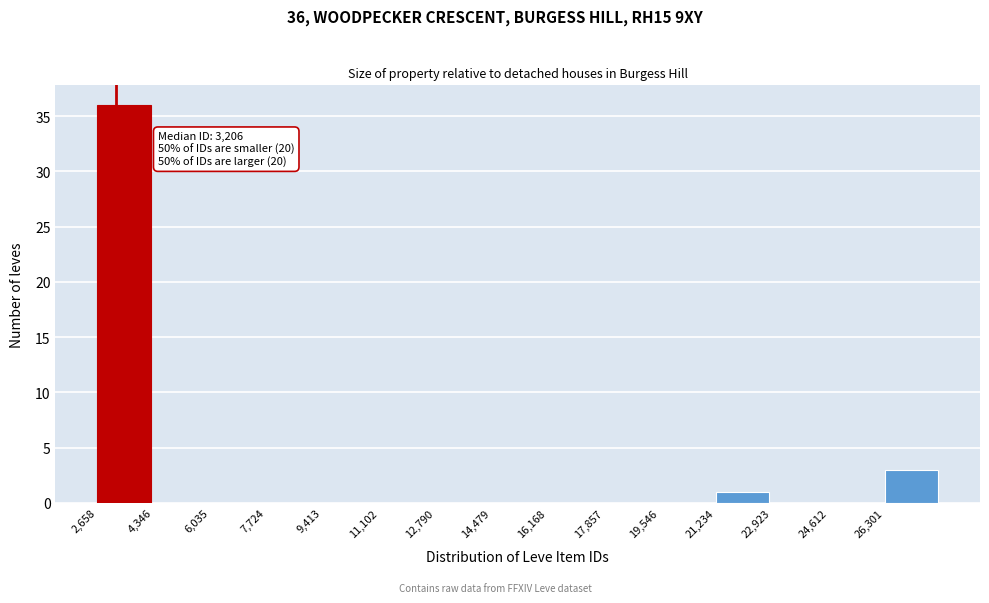

Over which range of the x-axis is the bar tallest?

2600 to 4400